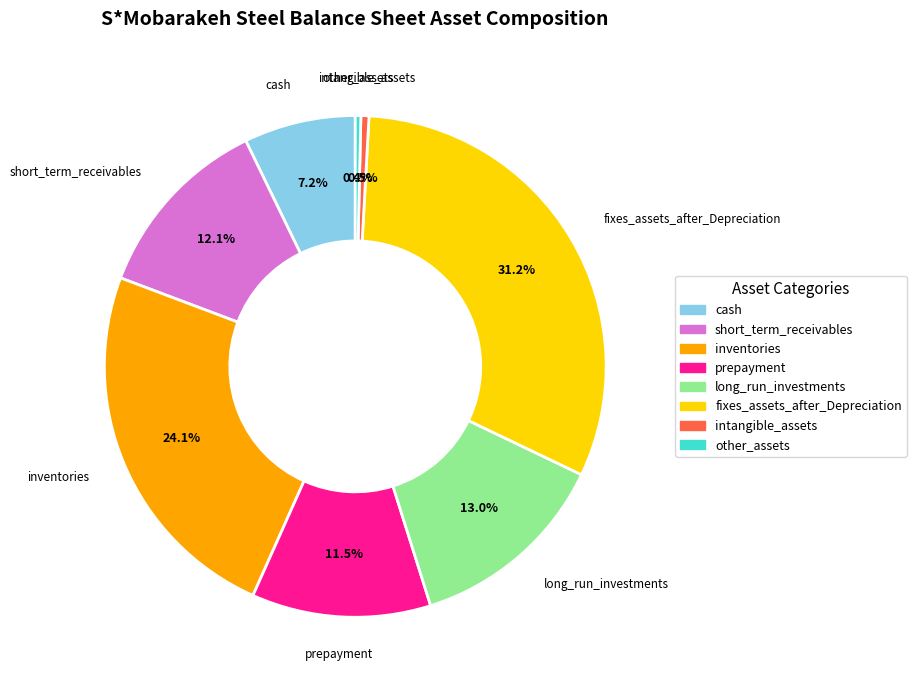

To the nearest percent, what is the average slice percentage?

12%